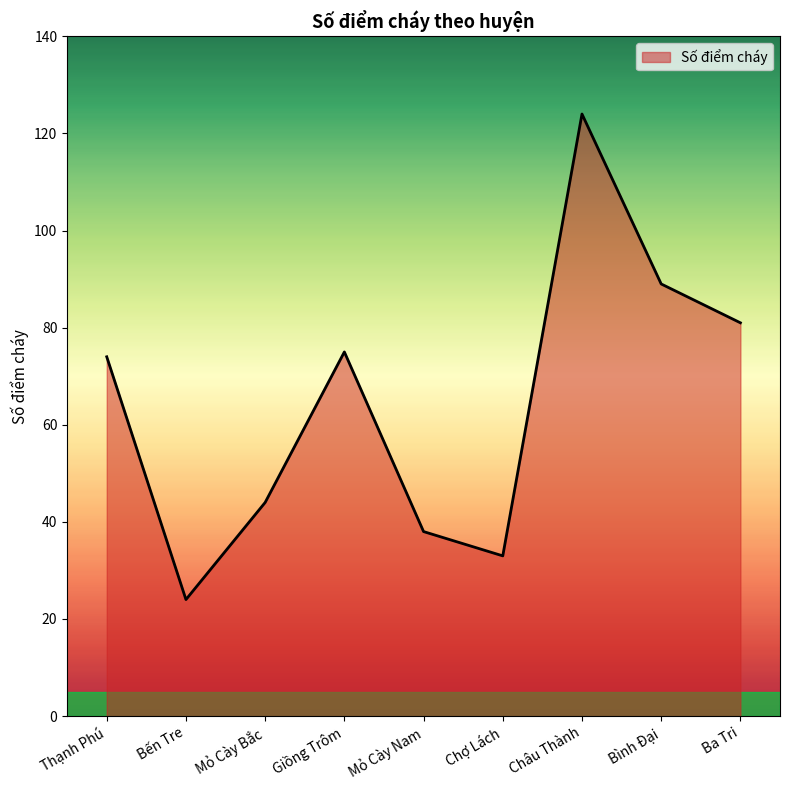

Which category has the highest value across all series?

Châu Thành